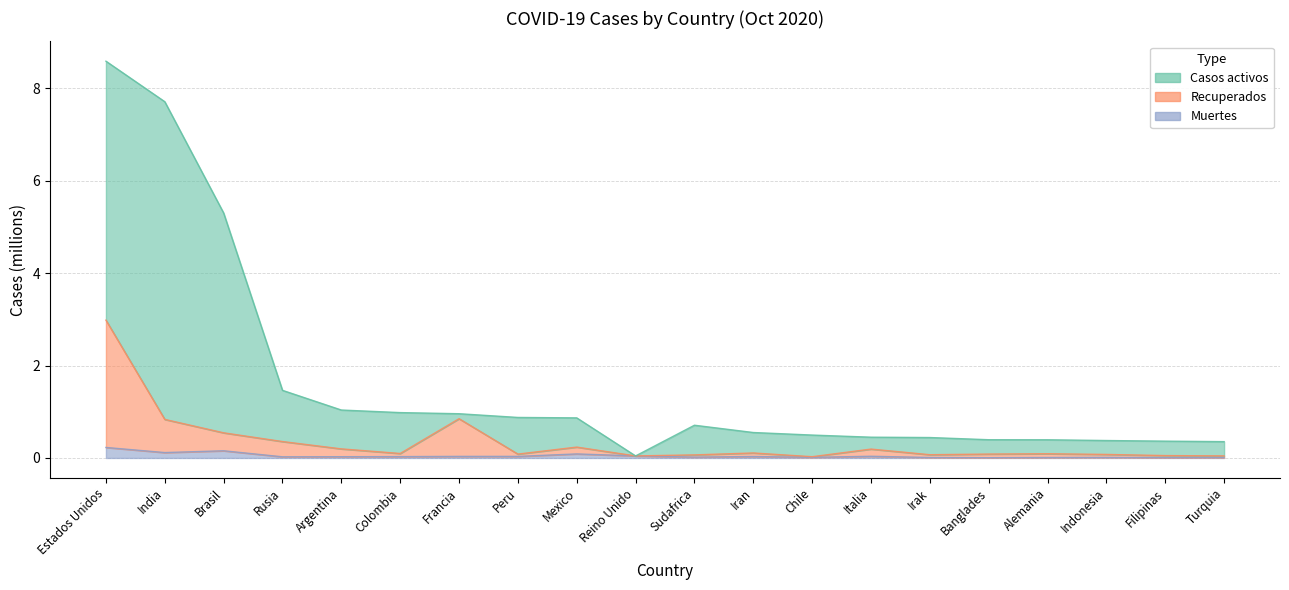

At how many categories does at least one series exceed 3?

3